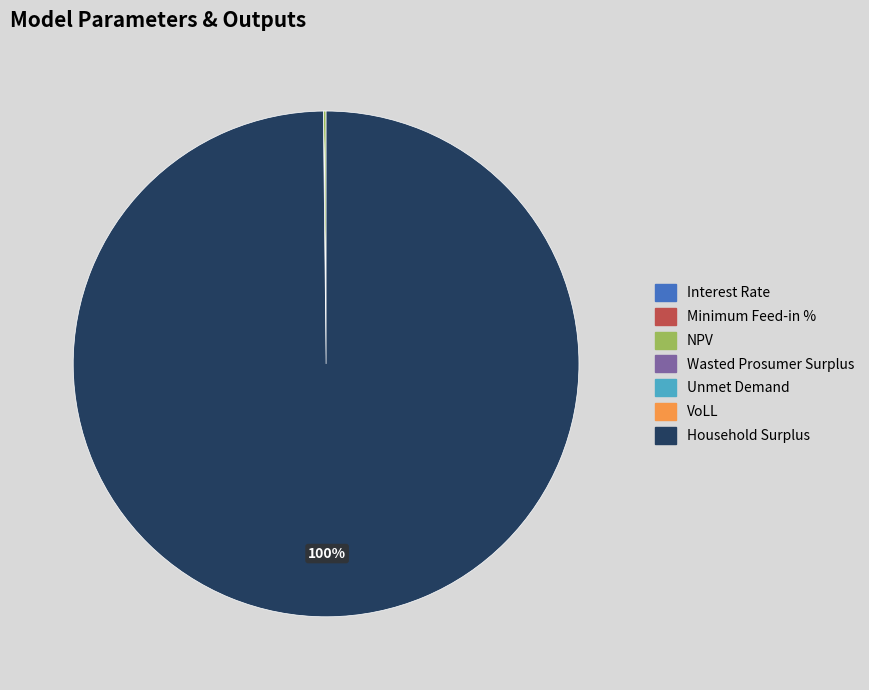

Which category accounts for the majority?

Household Surplus